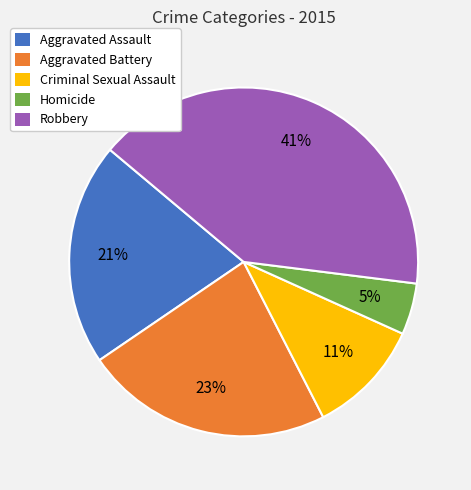

Is the sum of Criminal Sexual Assault and Aggravated Battery greater than half?

No